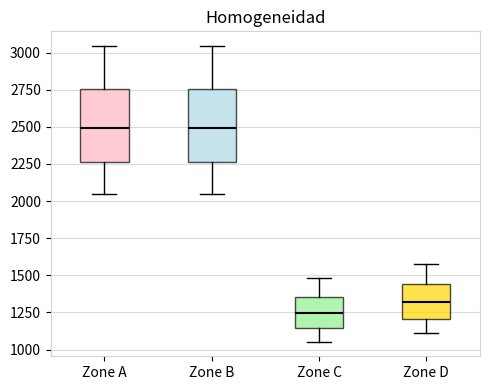

Where is the lower edge of the box for Zone D on the y-axis? The values are not printed on the chart, so give them approximately, as read against the axis.

1200